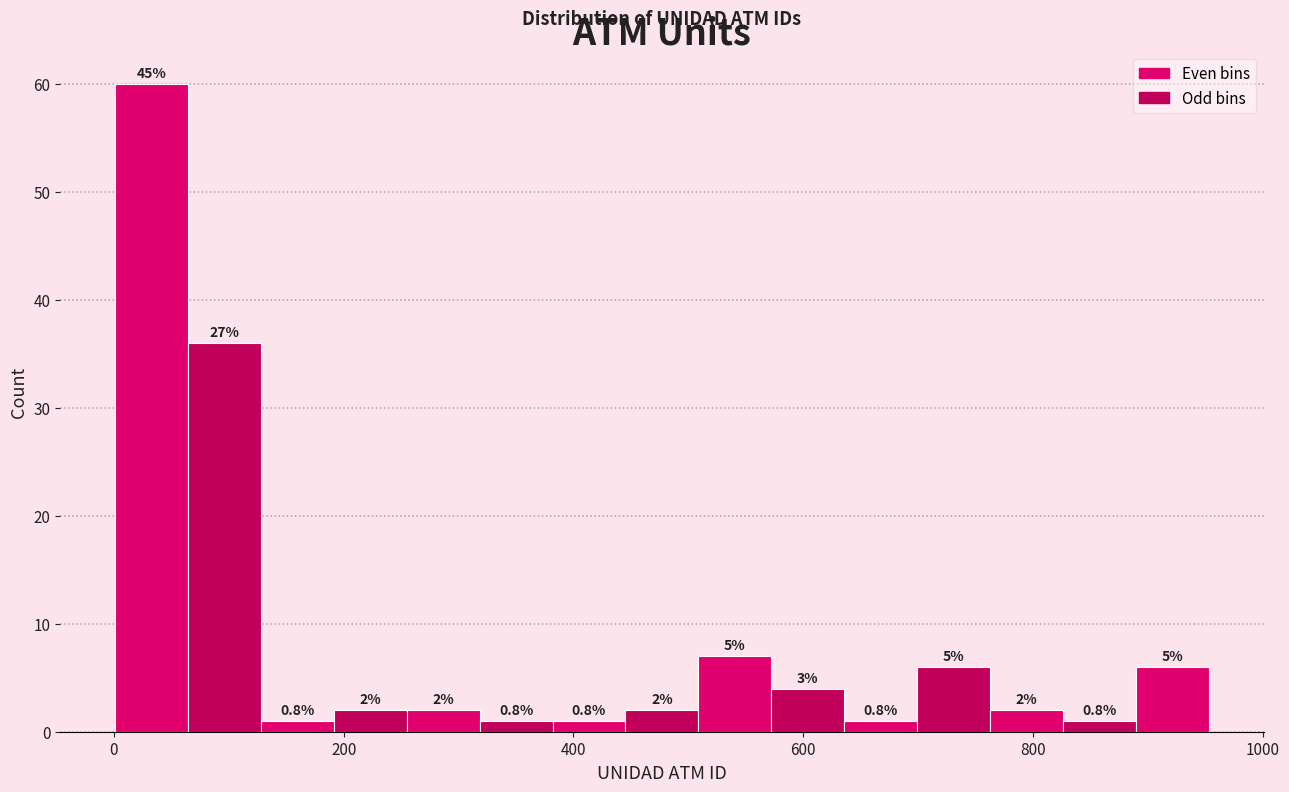

Around what value on the x-axis is the tallest bar? Give the approximate position of its centre, as read against the axis.

40